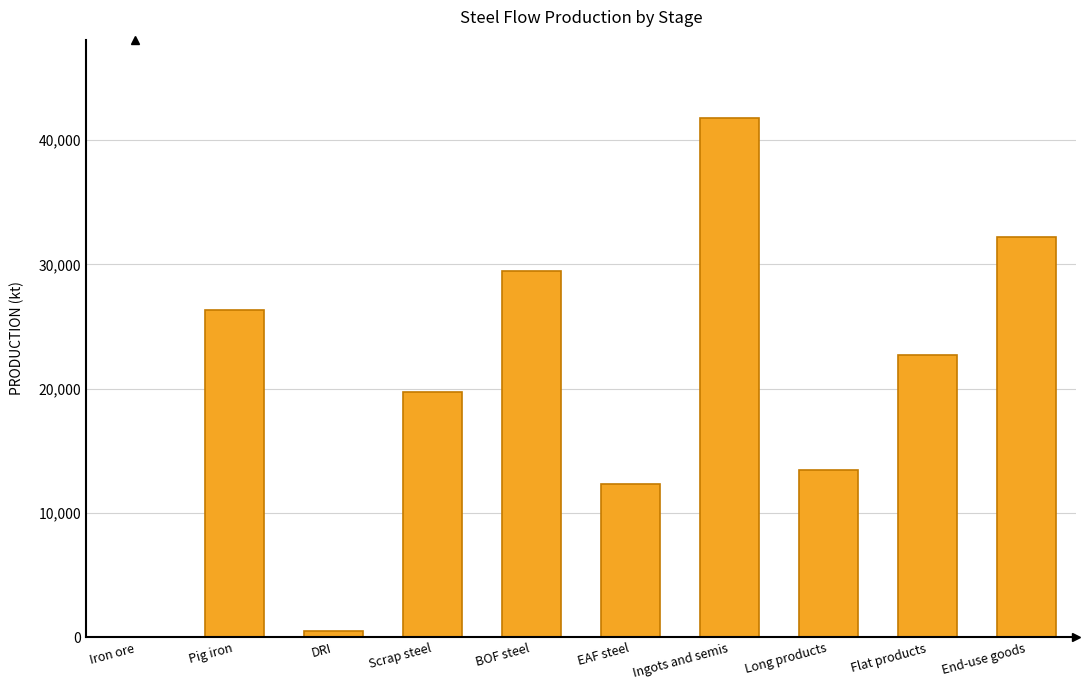

Which has a higher value, Ingots and semis or End-use goods?

Ingots and semis